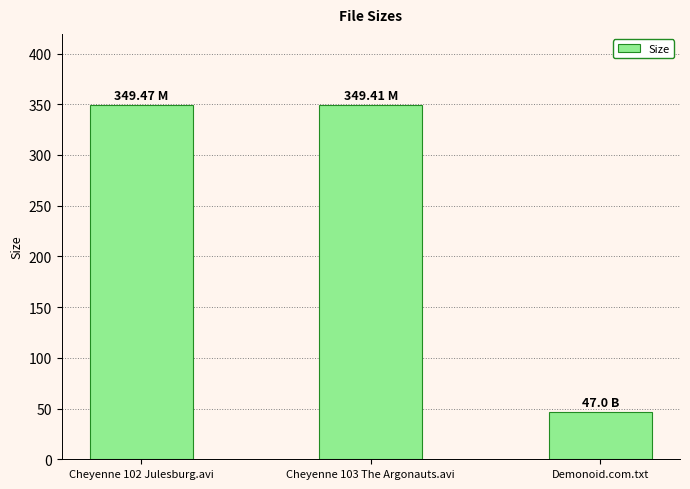

What is the sum of all values?

745.9